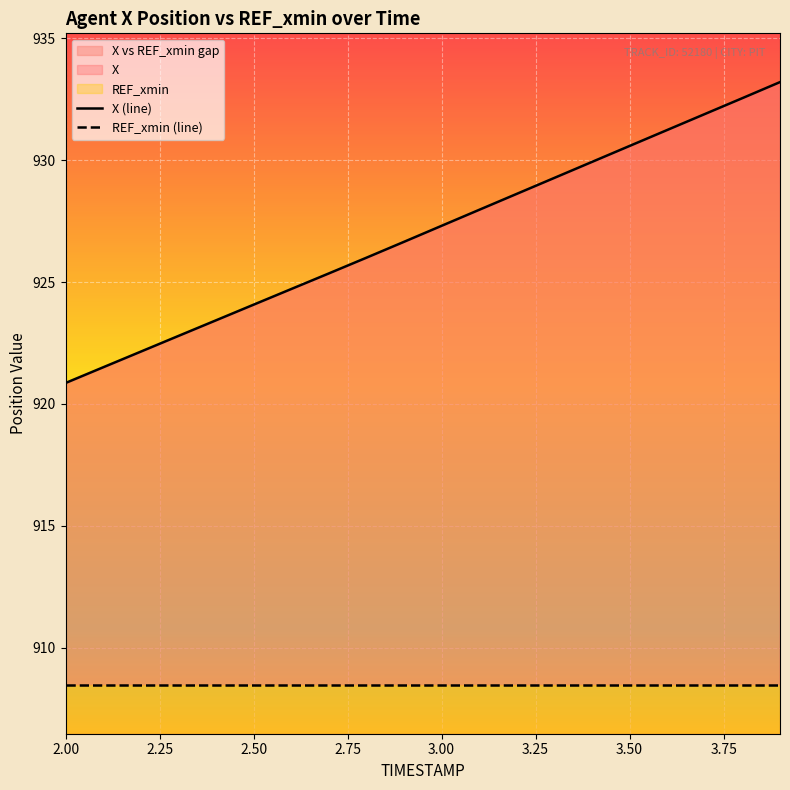

What is the sum of all values?

18540.1